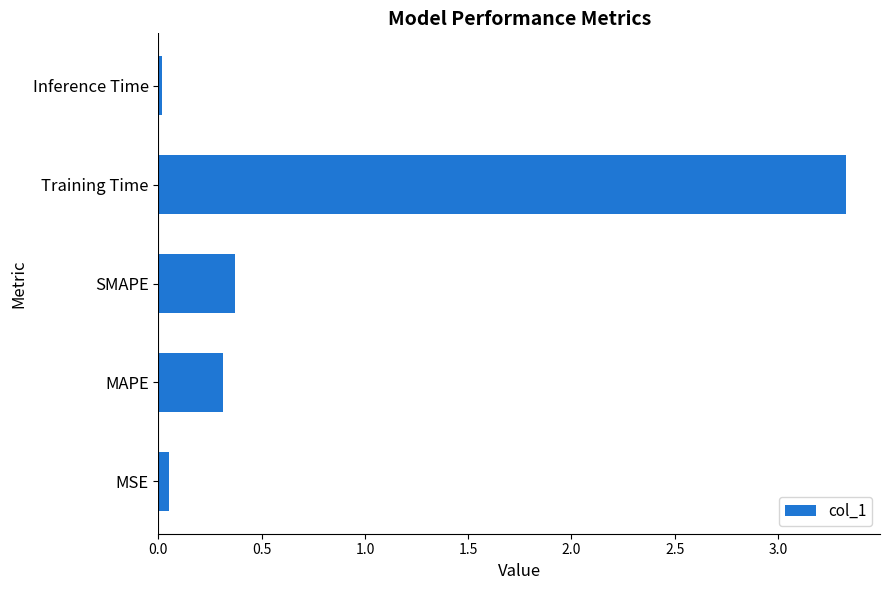

At which label is the value closest to 1?

SMAPE